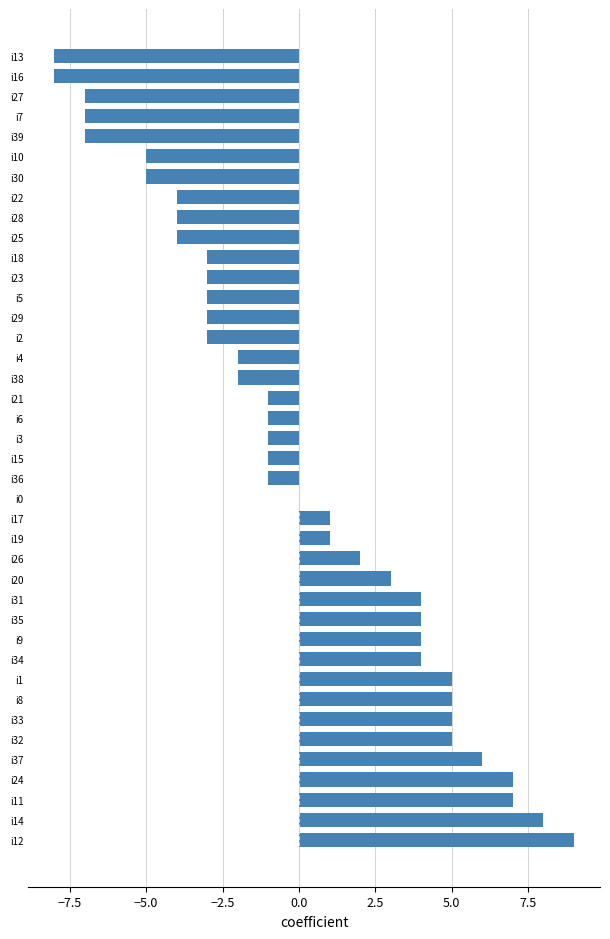

Which has a higher value, i36 or i37?

i37